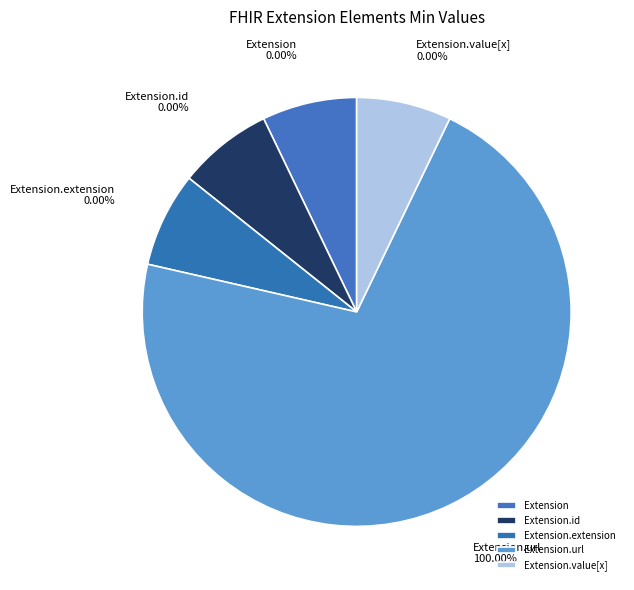

Which slice is the largest?

Extension.url